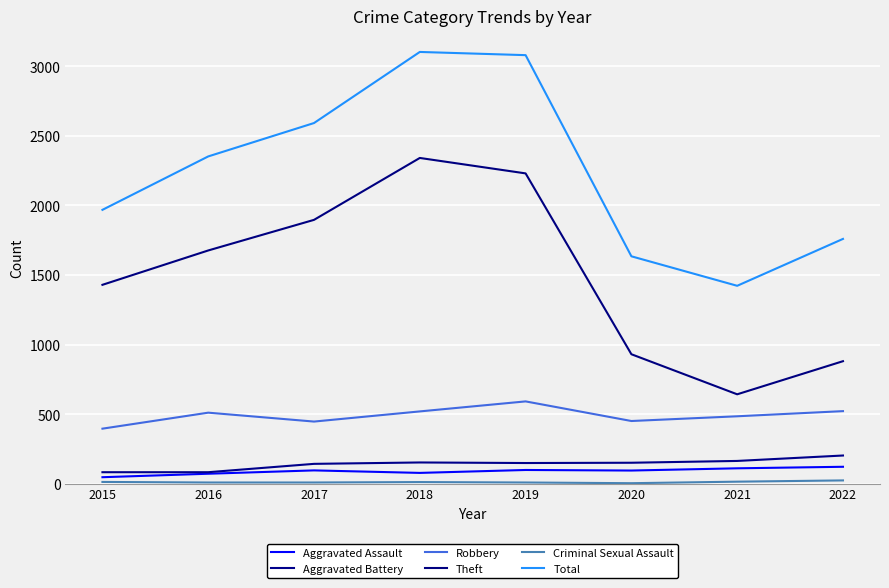

What is the minimum value for Total?

1422